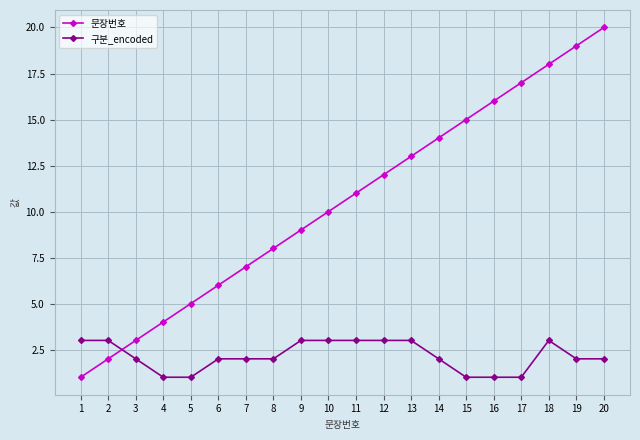

How many categories are shown in the chart?

20